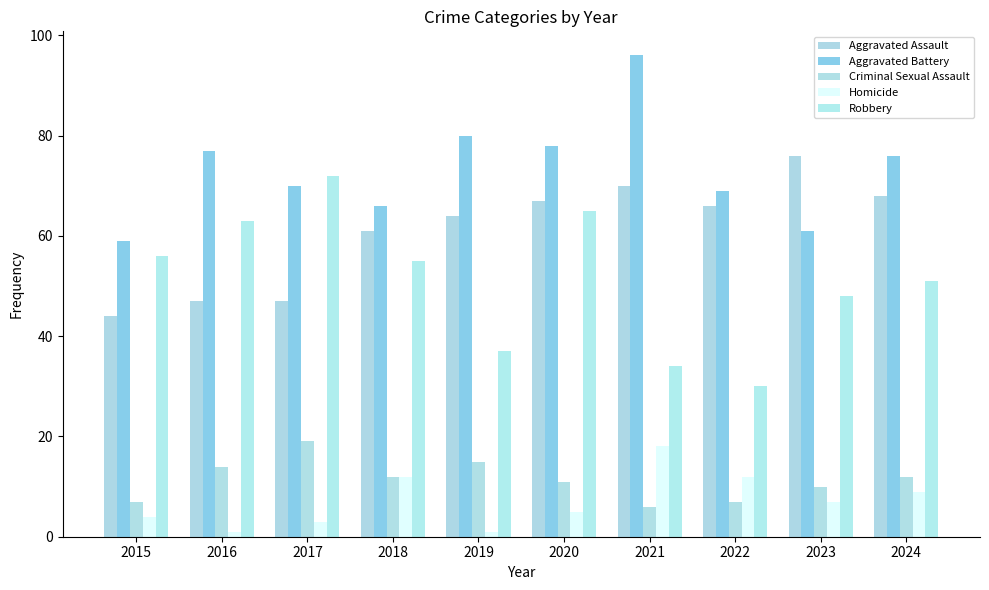

Reading left to right, transcribe all the data shown in this chart.

Aggravated Assault: 44	47	47	61	64	67	70	66	76	68
Aggravated Battery: 59	77	70	66	80	78	96	69	61	76
Criminal Sexual Assault: 7	14	19	12	15	11	6	7	10	12
Homicide: 4	1	3	12	1	5	18	12	7	9
Robbery: 56	63	72	55	37	65	34	30	48	51